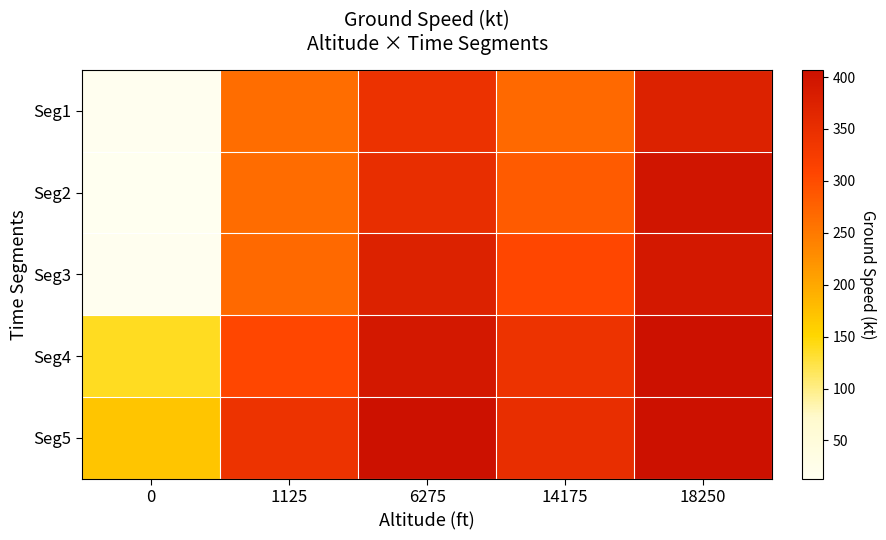

Reading left to right, extract all data points from this chart.

Seg1: 0=15	1125=263	6275=343	14175=267	18250=374
Seg2: 0=13	1125=265	6275=351	14175=283	18250=397
Seg3: 0=15	1125=267	6275=374	14175=306	18250=393
Seg4: 0=139	1125=306	6275=393	14175=341	18250=407
Seg5: 0=169	1125=341	6275=407	14175=351	18250=406